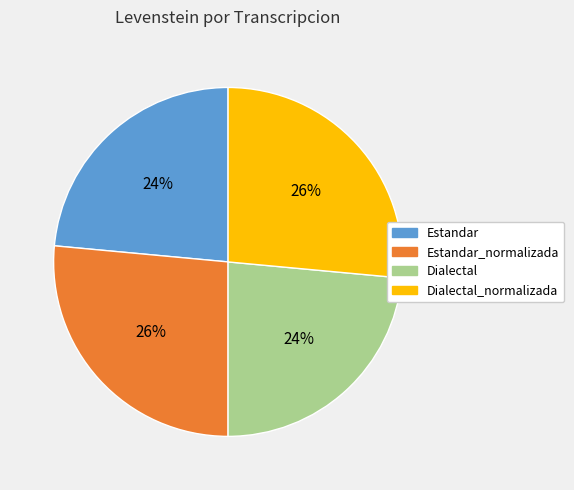

Is there any slice that represents more than half of the pie?

No